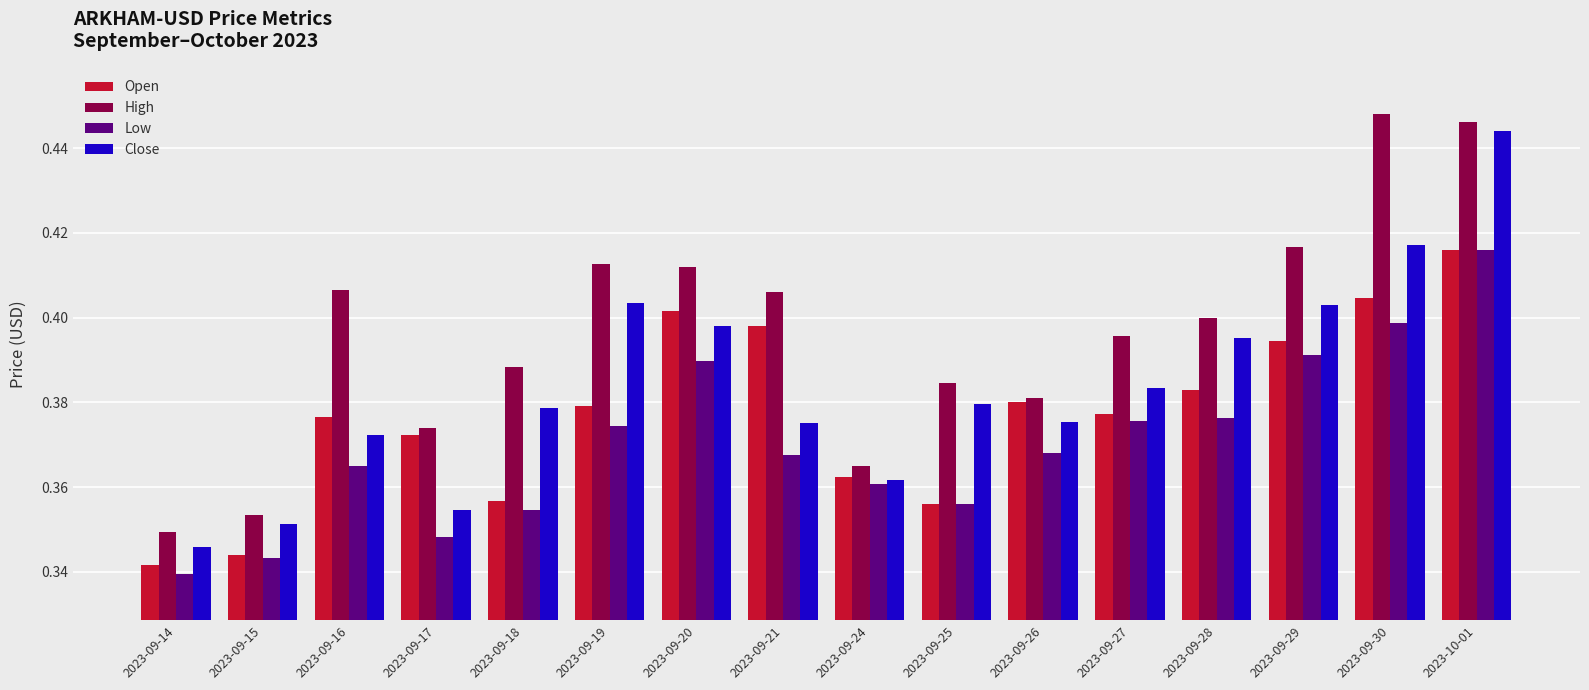

What is the sum of all Open values?

6.0